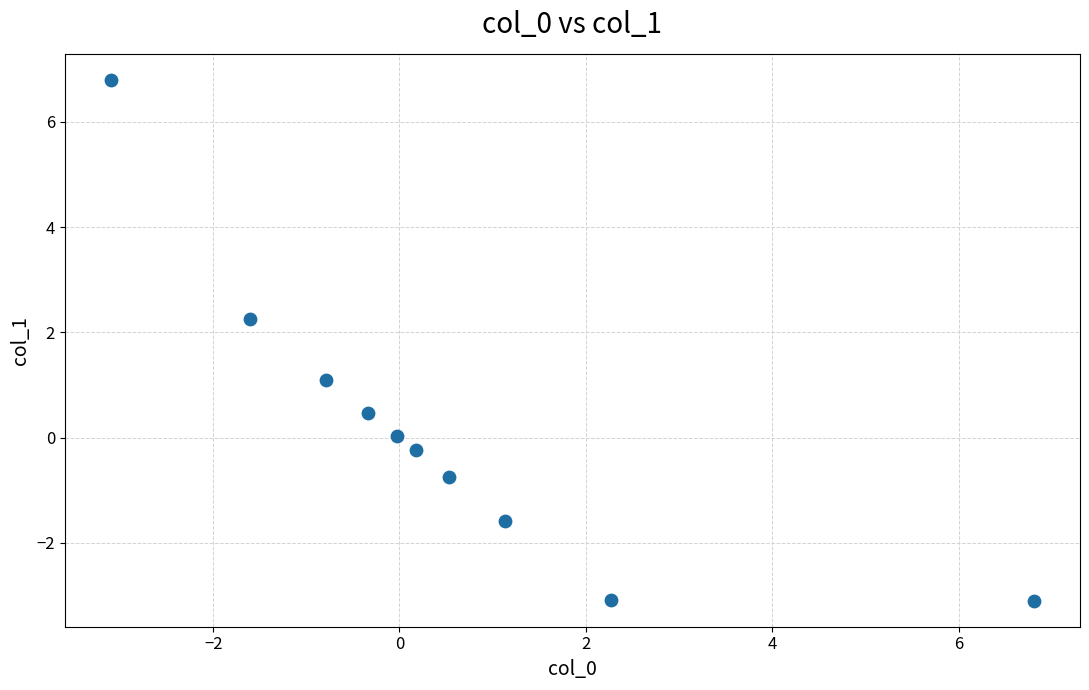

What is the range of Y values (max minus min)?

9.9